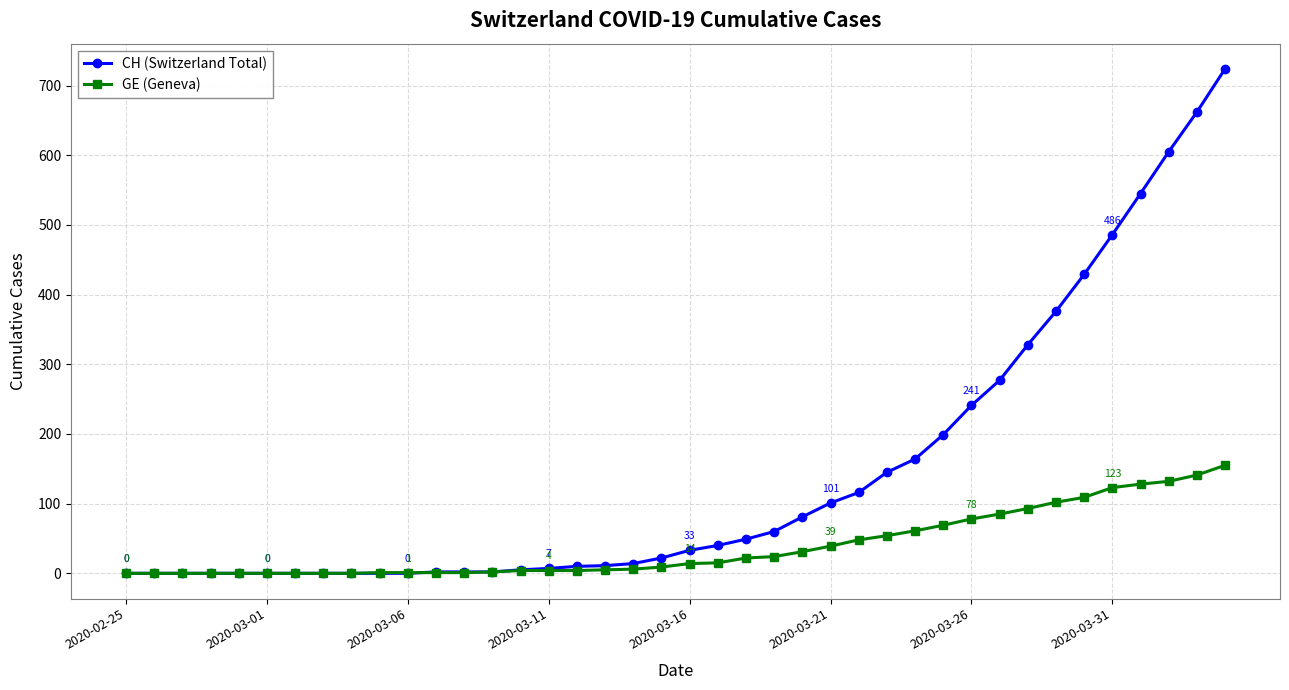

How many data points does each series have?

40